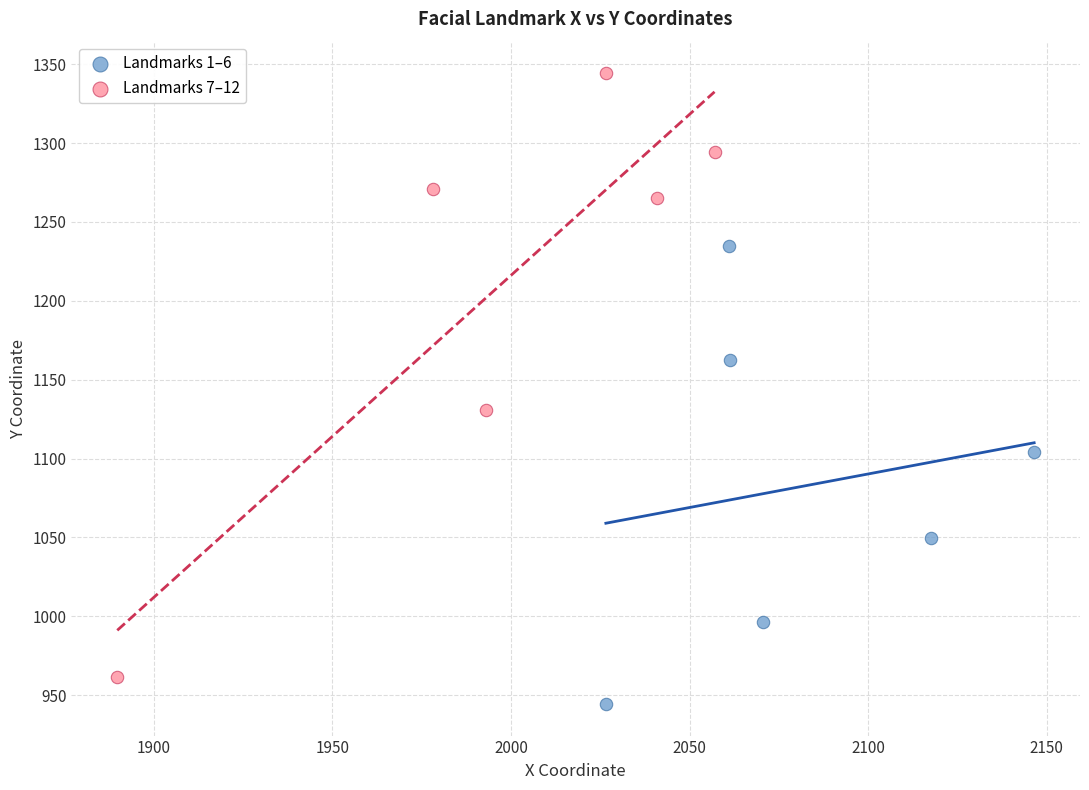

Which series reaches the maximum Y coordinate?

Landmarks 7–12